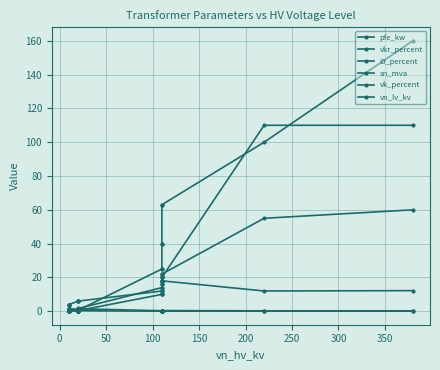

What is the spread (max minus min) of values at 150?

5.7